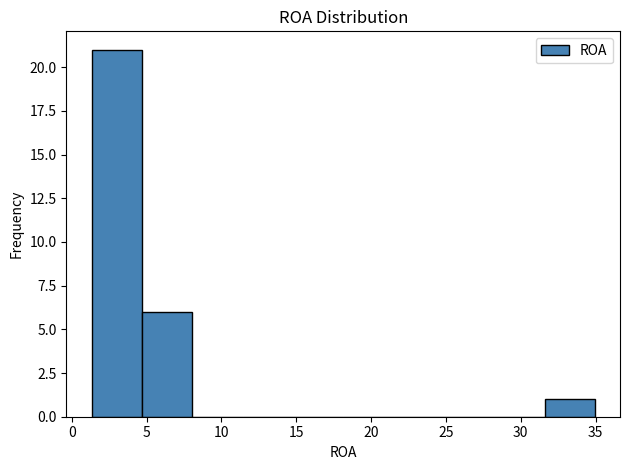

How tall is the bar that spans 1.5 to 4.5 on the x-axis? Neither the bar edges nor the heights are printed on the chart, so give them approximately, as read against the axes.

21